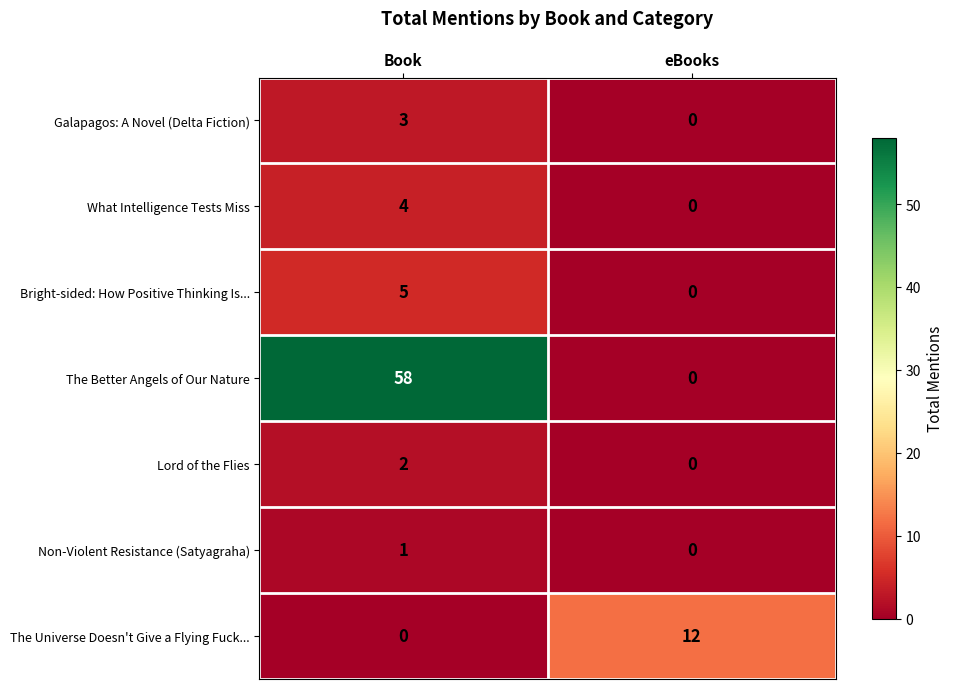

The What Intelligence Tests Miss series shows 4 at Book. True or false?

True